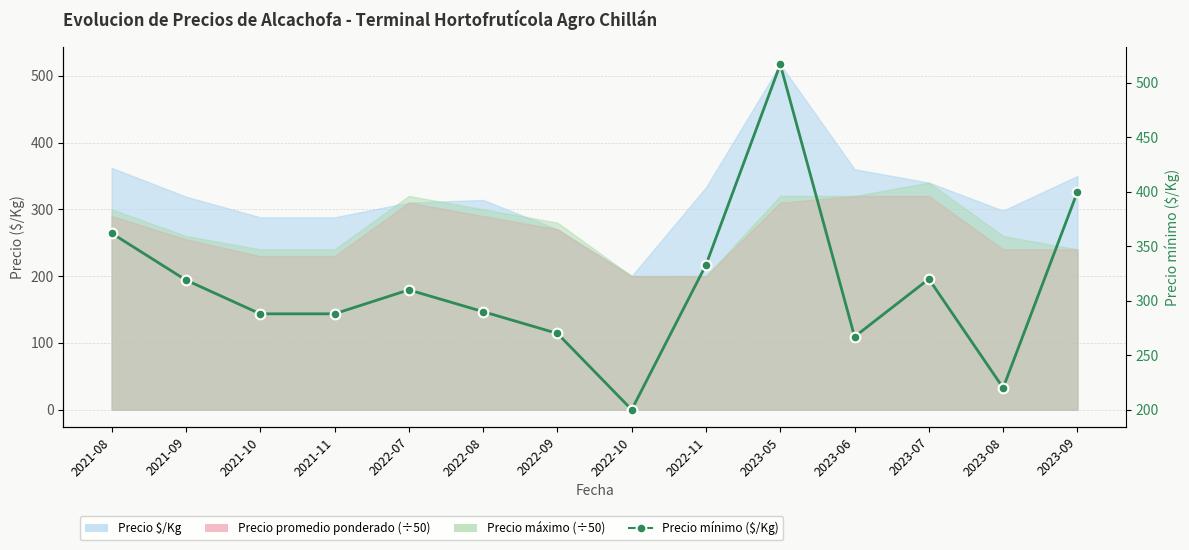

What is the label of the 11th point from the left?

2023-06